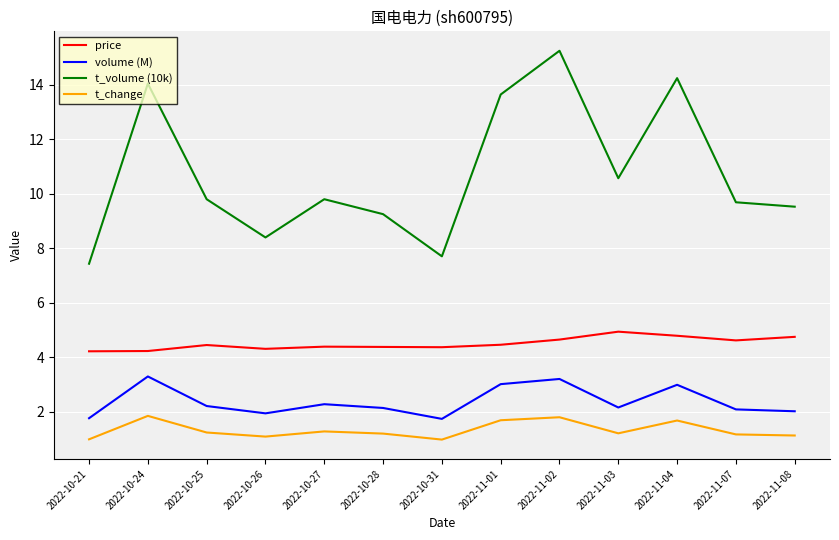

True or false: price and volume (M) cross at least once.

False